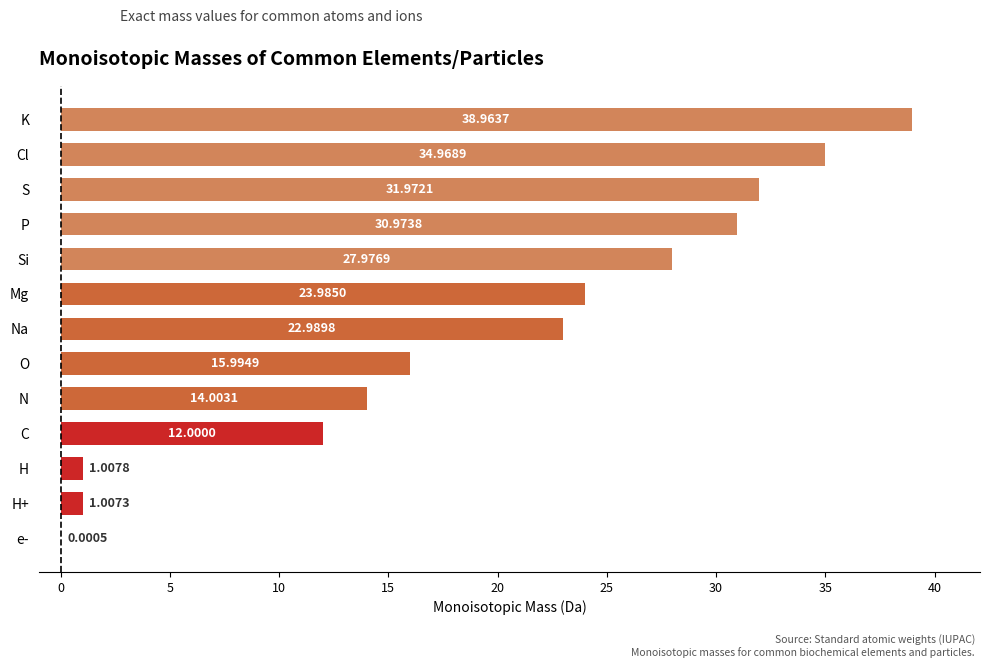

Which label corresponds to the largest value in the chart?

K